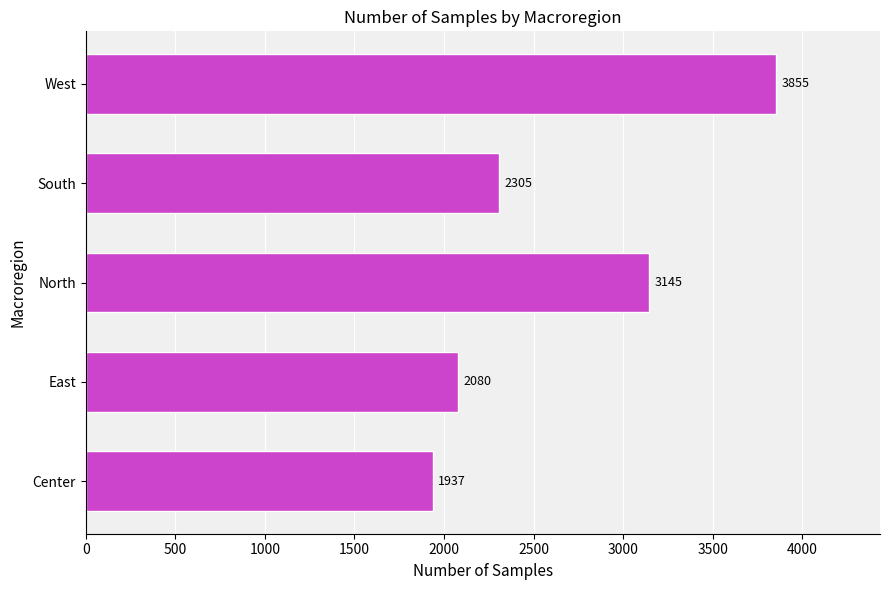

The chart shows a value of 657 at South. True or false?

False